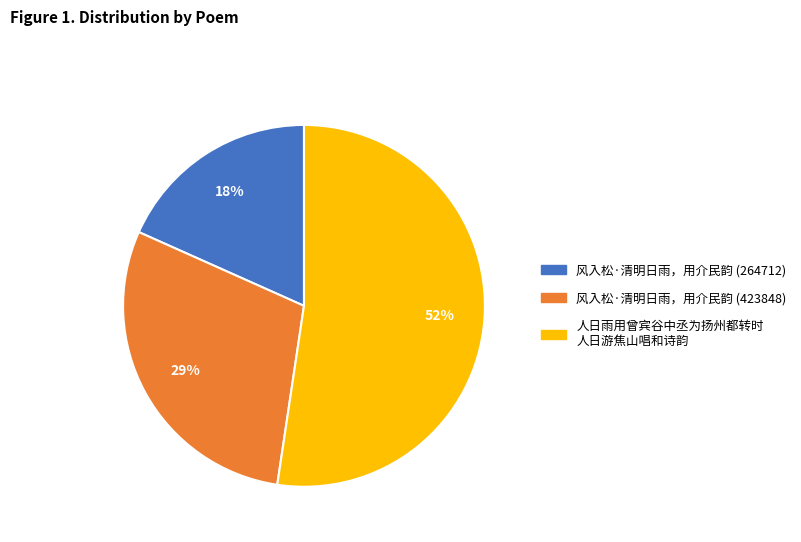

Which has a higher value, 风入松·清明日雨，用介民韵 (423848) or 人日雨用曾宾谷中丞为扬州都转时 人日游焦山唱和诗韵?

人日雨用曾宾谷中丞为扬州都转时 人日游焦山唱和诗韵